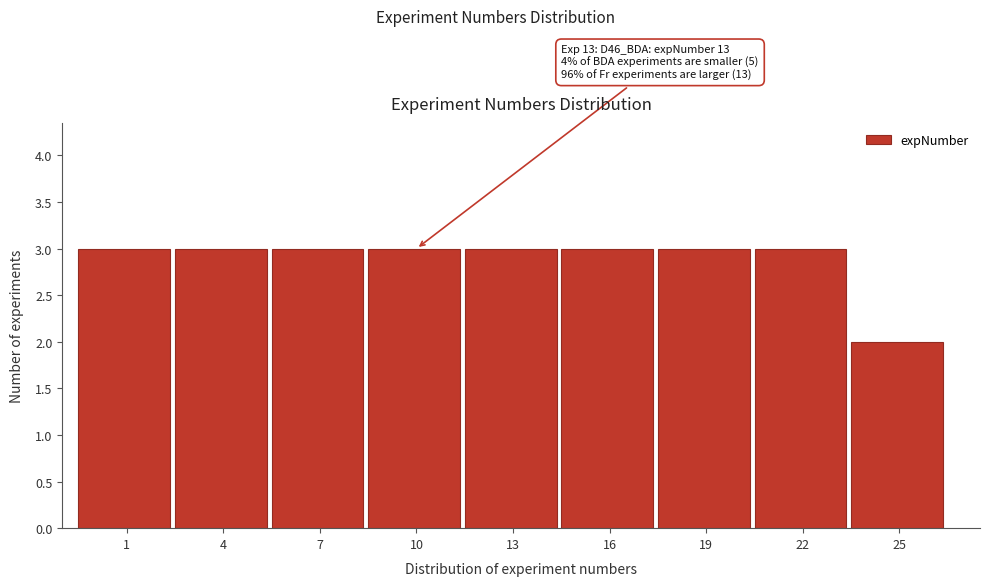

Reading left to right, transcribe all the data shown in this chart.

3	3	3	3	3	3	3	3	2